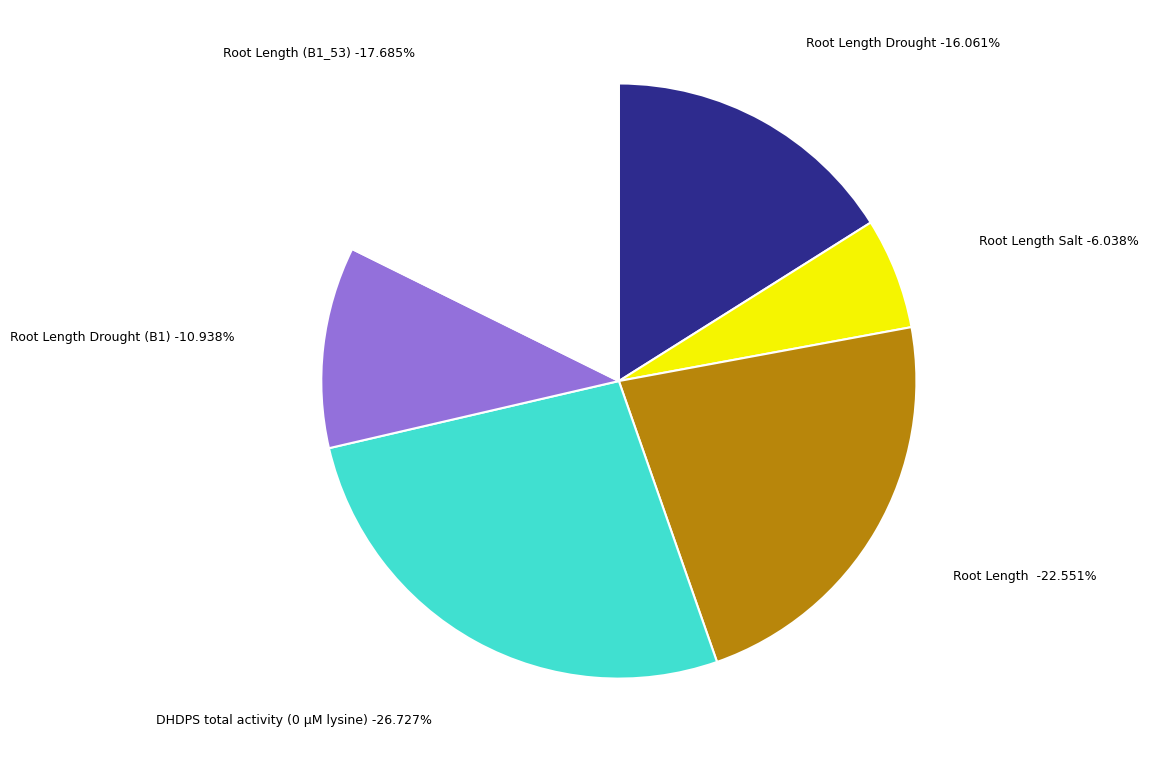

Does any single category account for the majority?

No